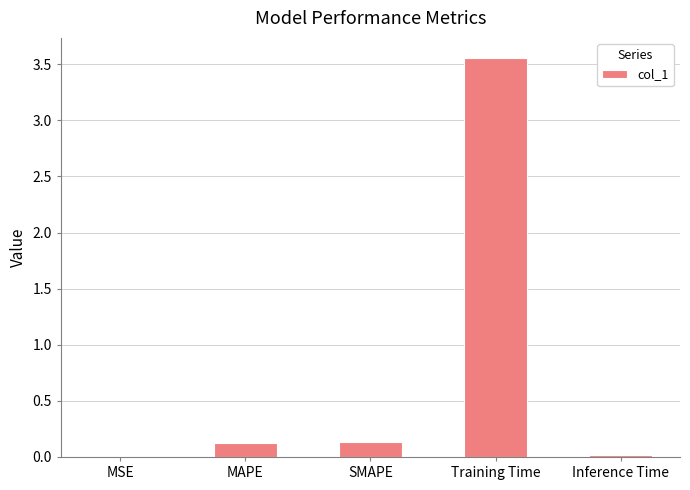

What is the label of the 2nd bar from the right?

Training Time